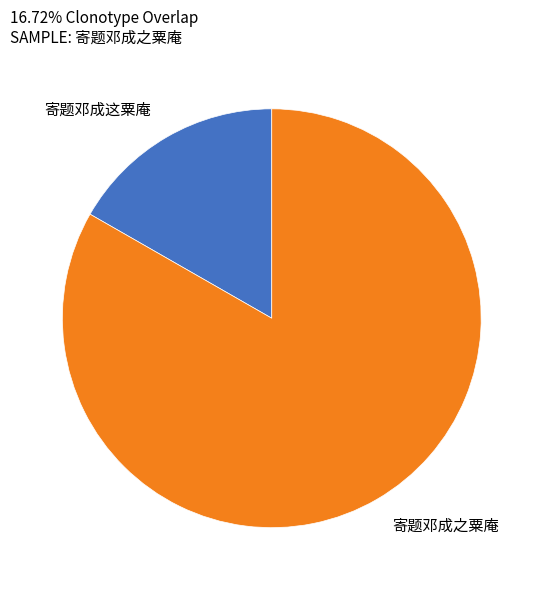

Is the sum of 寄题邓成之粟庵 and 寄题邓成这粟庵 greater than half?

Yes